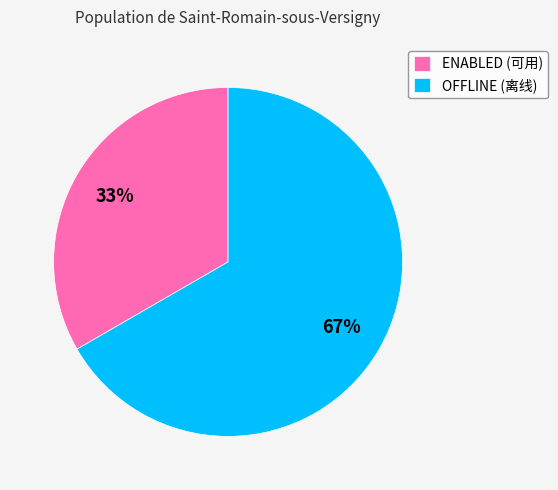

True or false: ENABLED (可用) accounts for 26% of the total.

False